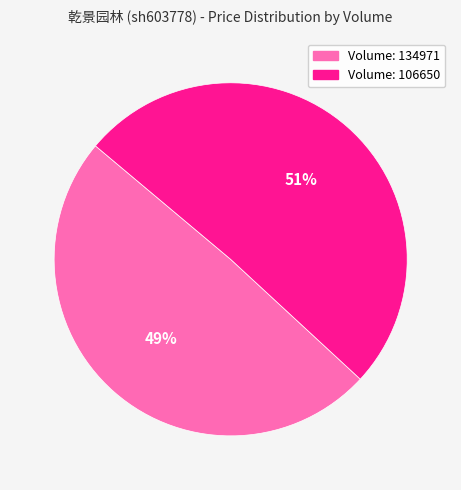

Is there any slice that represents more than half of the pie?

Yes